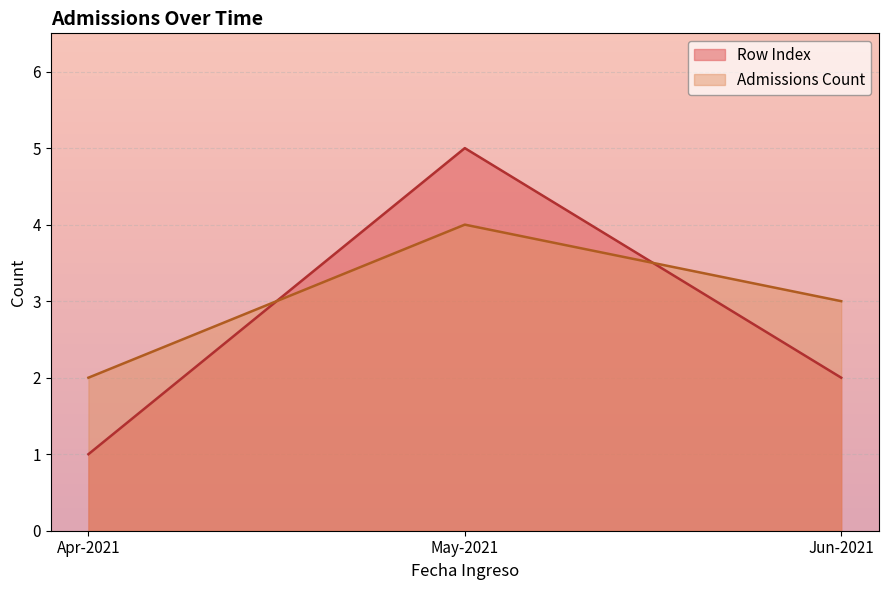

Reading right to left, list all the values displayed in this chart.

Row Index: 2	5	1
Admissions Count: 3	4	2